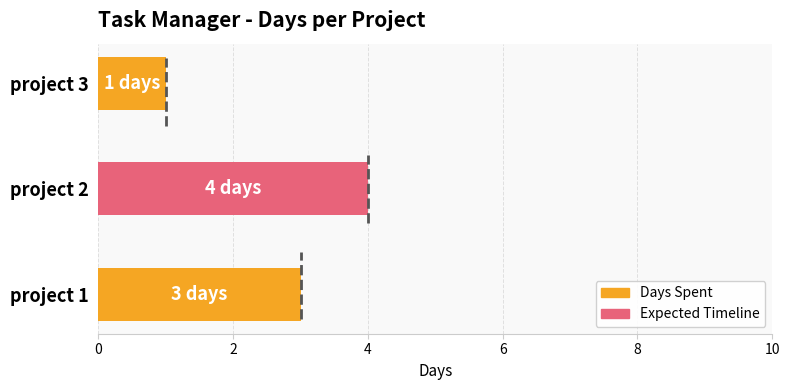

List the labels in order of value, smallest first.

project 3, project 1, project 2